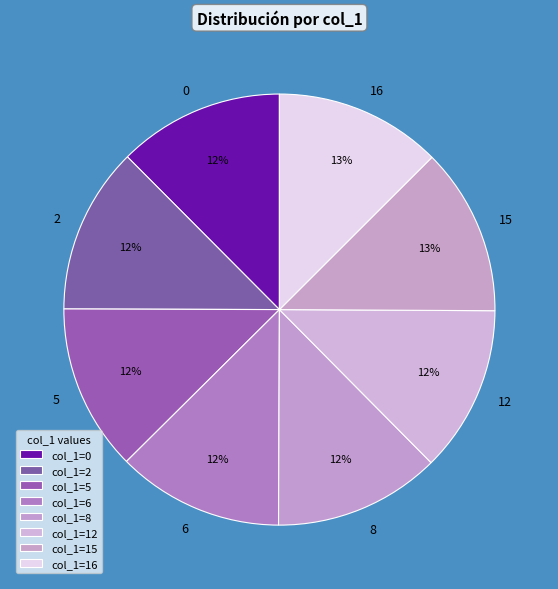

What percentage is the 5 slice, to the nearest percent?

12%